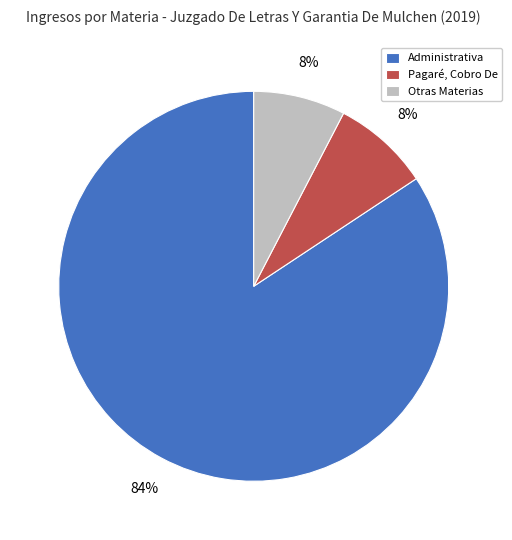

Is there any slice that represents more than half of the pie?

Yes